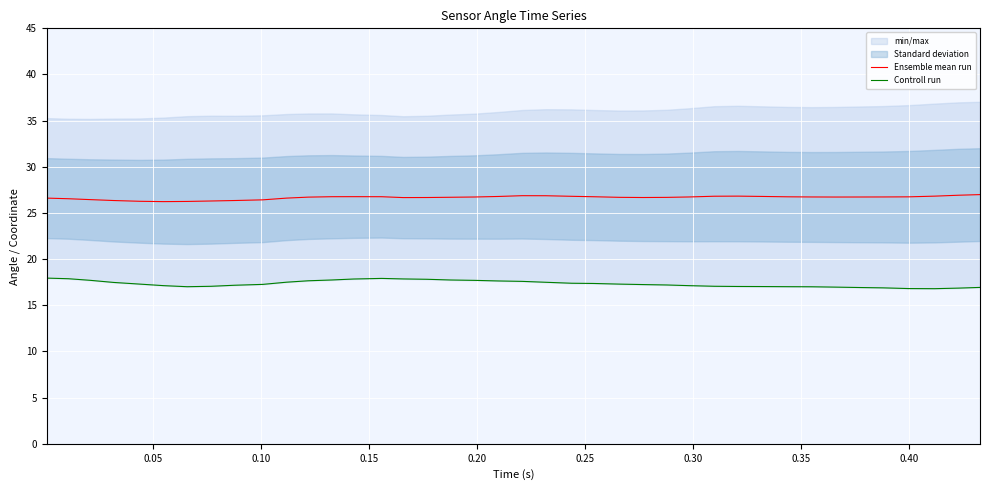

At how many categories does at least one series exceed 20?

40